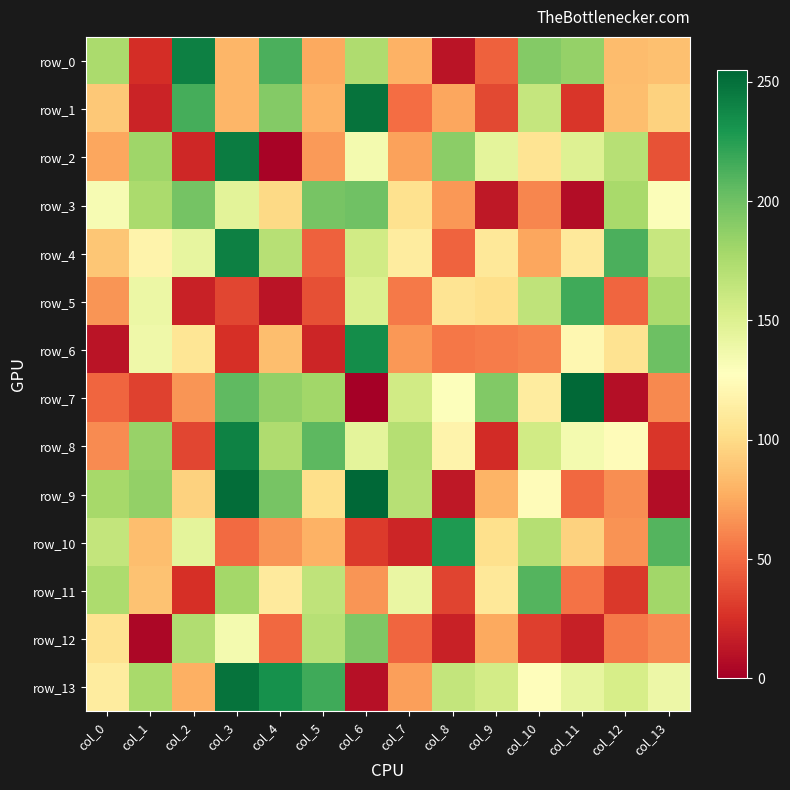

What is the spread (max minus min) of values at col_2?

224